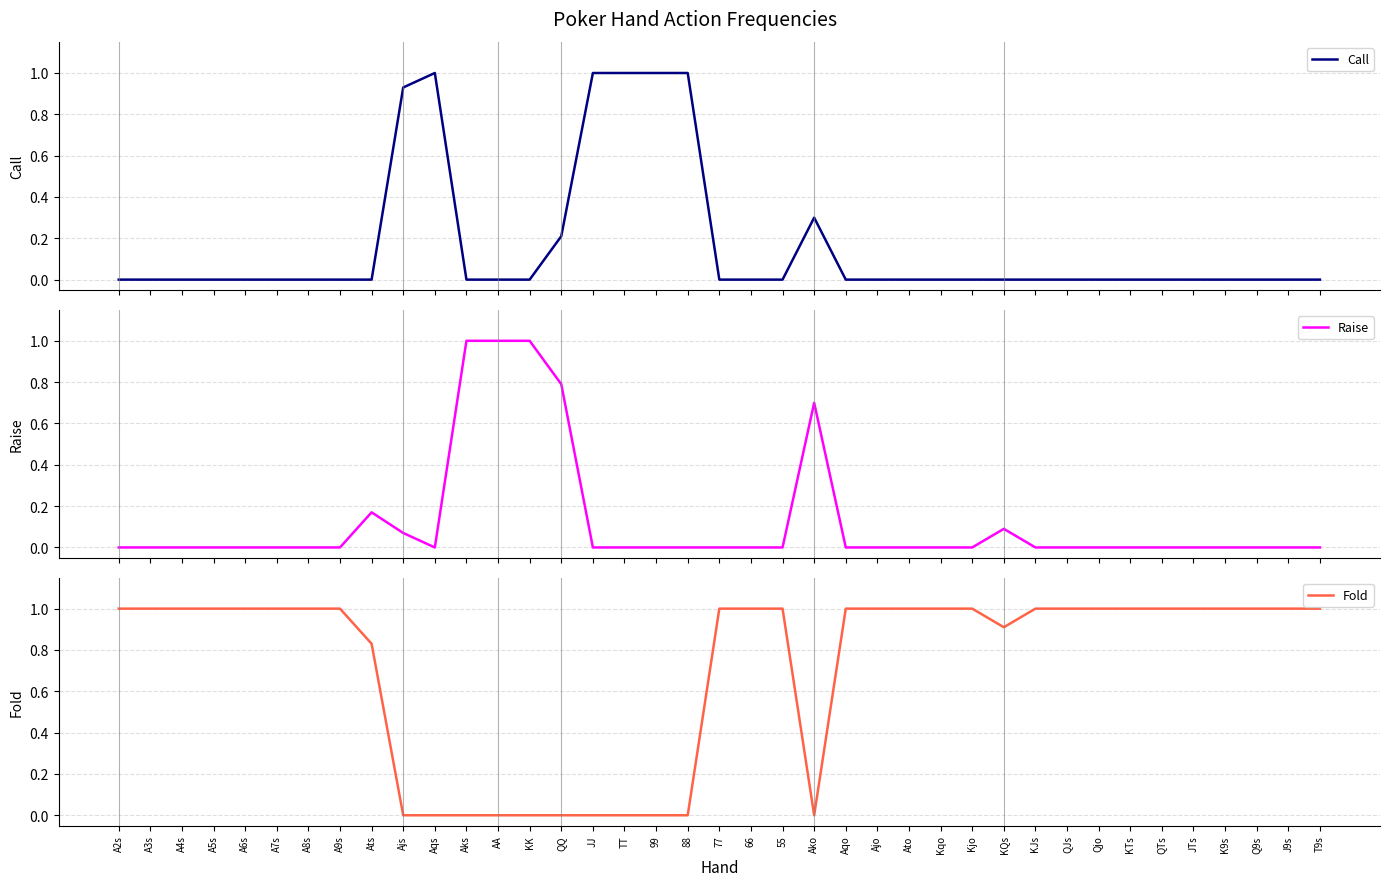

What position from the right is Aqo?

16